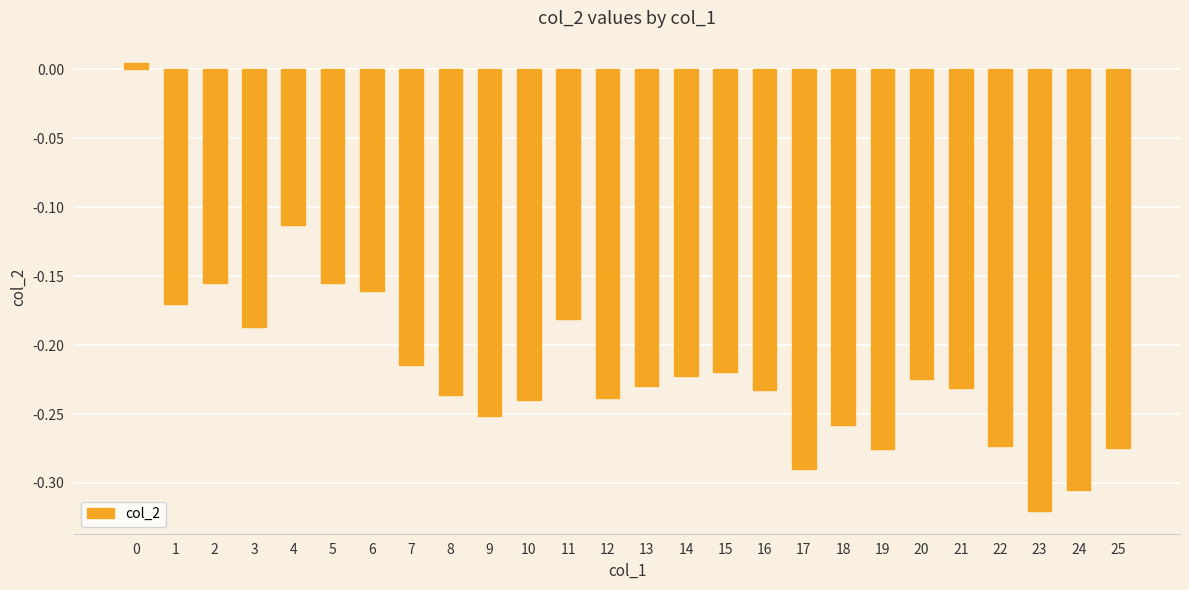

The value at 24 is -0.2. True or false?

False